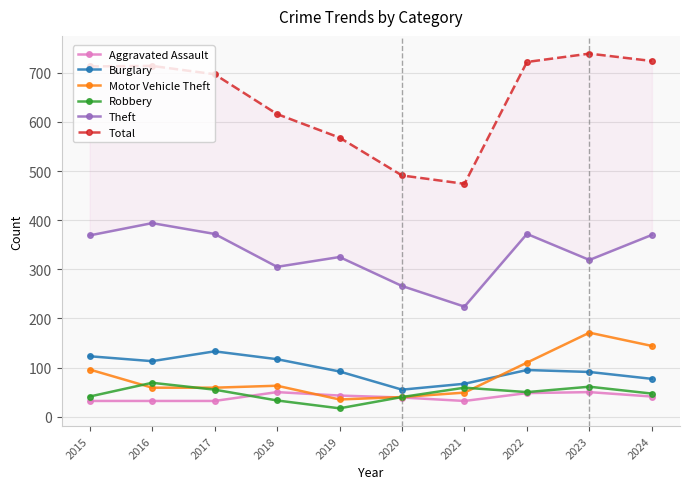

How many data points does each series have?

10